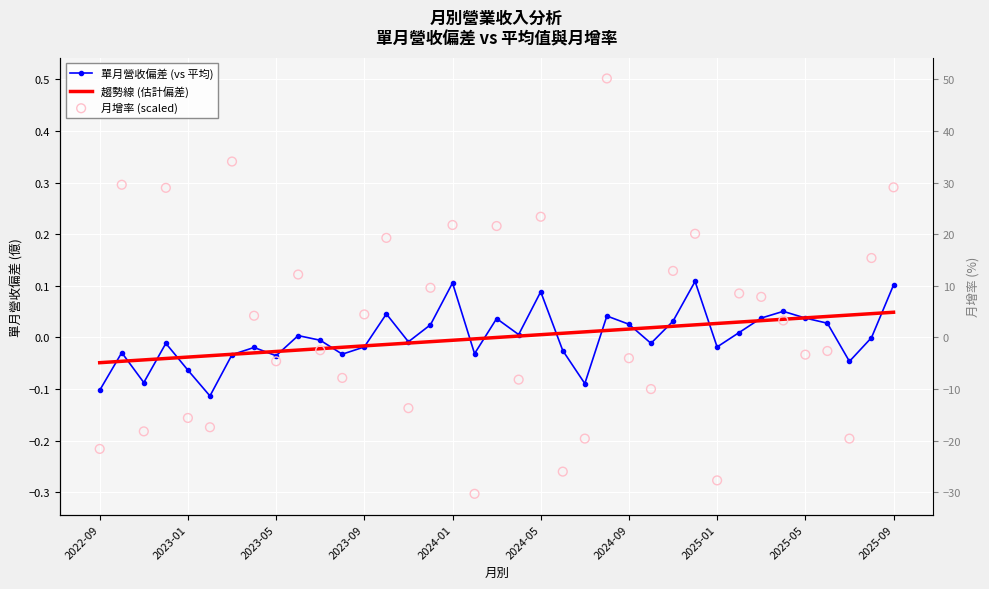

At how many categories does at least one series exceed 0?

28